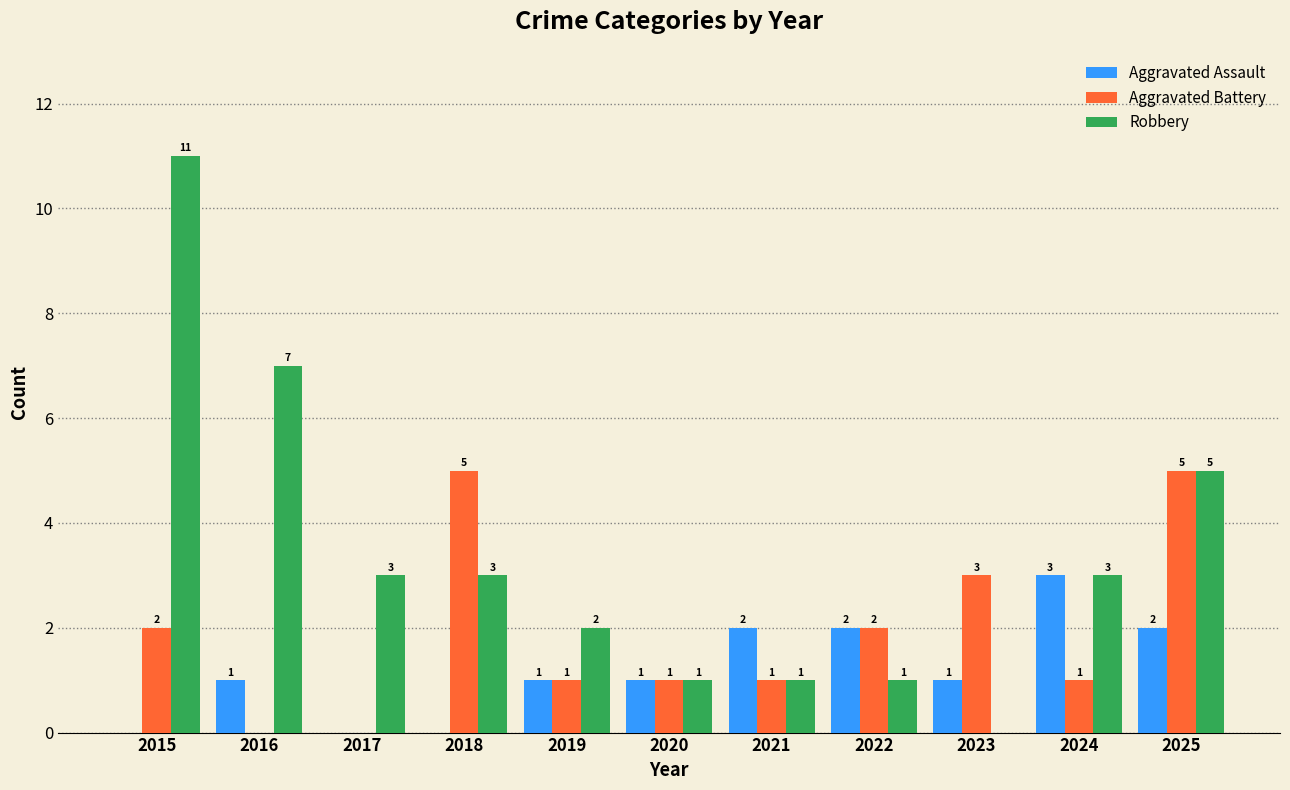

True or false: Aggravated Assault has a value of 2 at 2018.

False